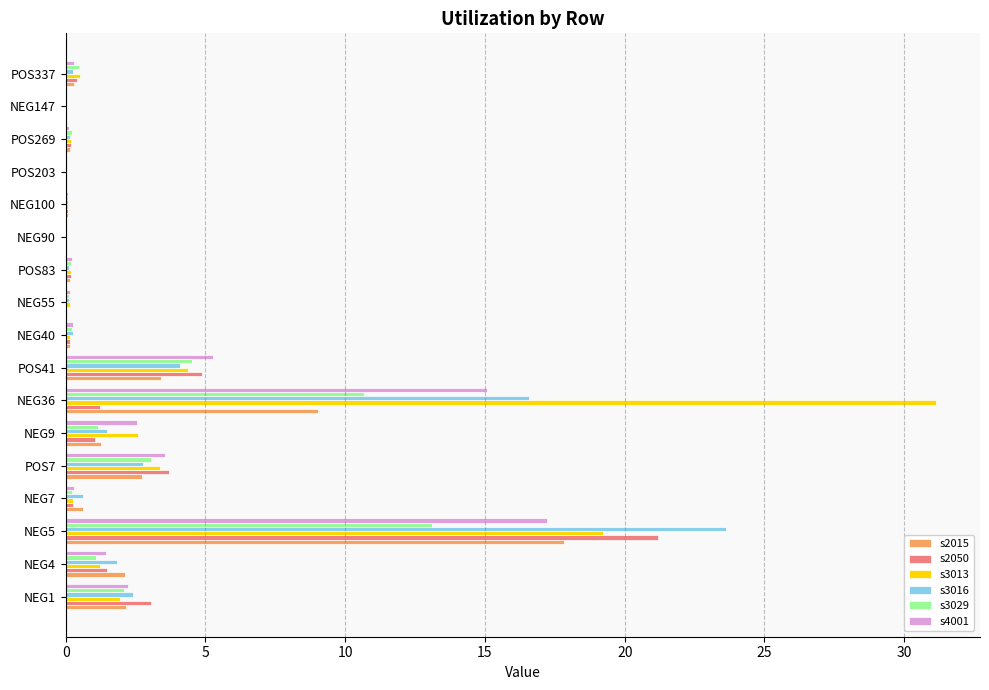

The value of s3013 at NEG9 is 2.6. True or false?

True